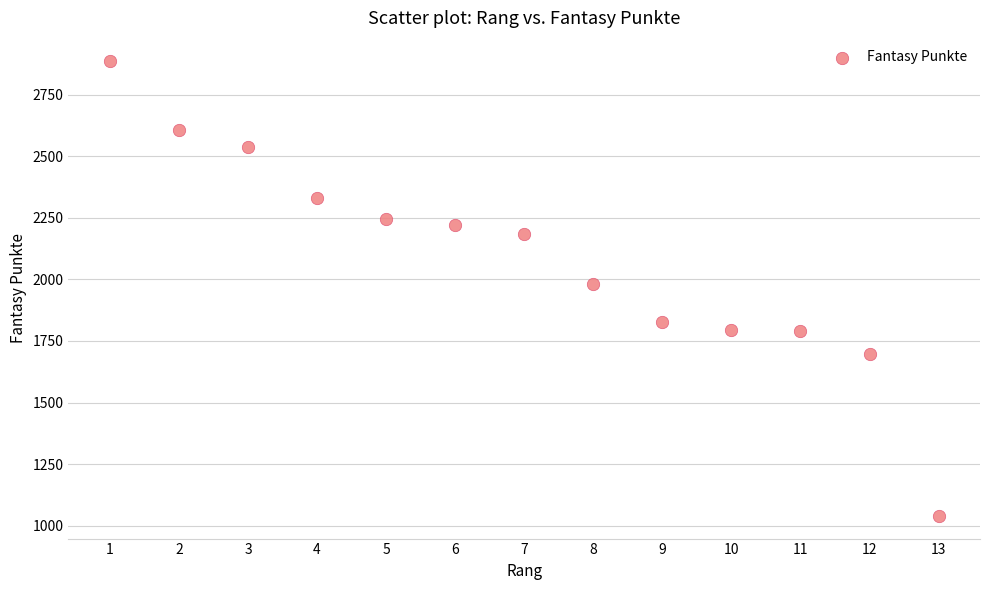

What is the range of X values (max minus min)?

12